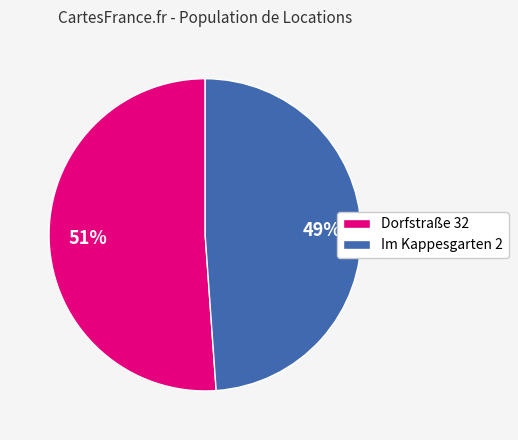

Approximately how many times larger is the value at Im Kappesgarten 2 compared to Dorfstraße 32?

1.0